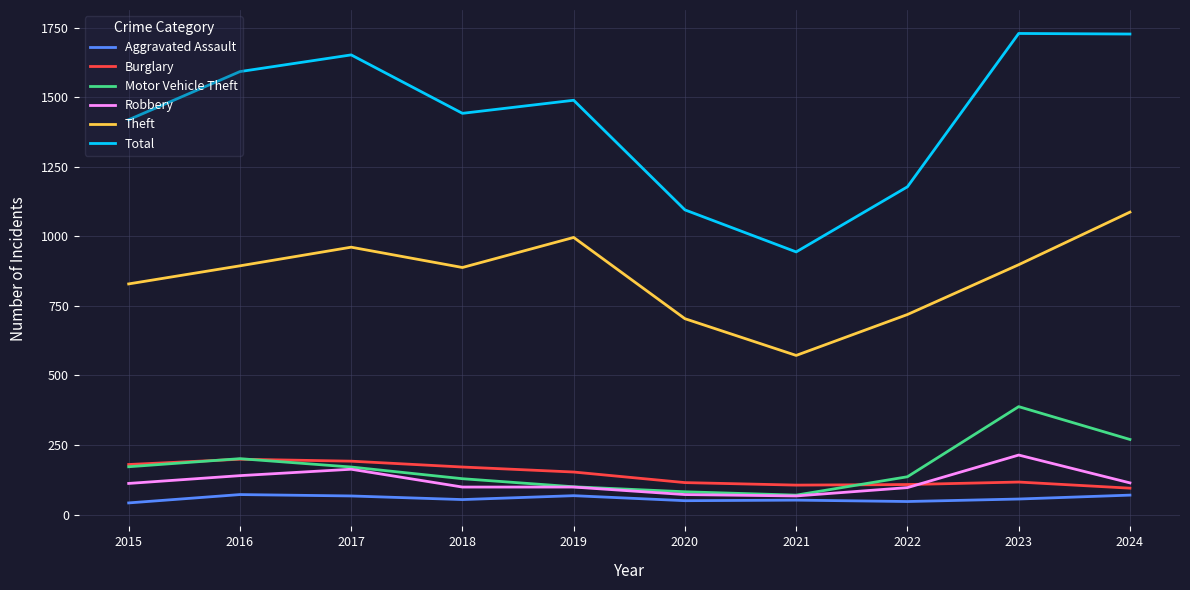

Is it true that Motor Vehicle Theft equals 136 at 2022?

True